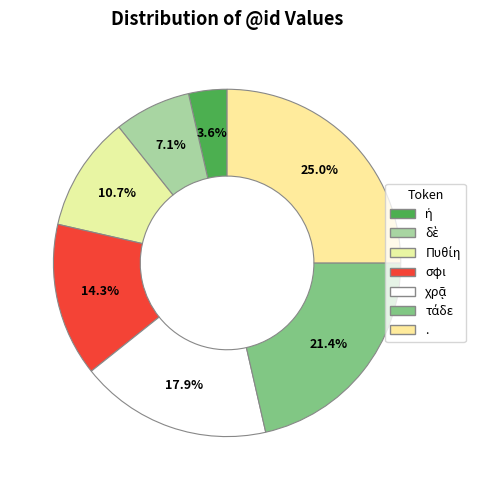

How many slices are in this pie chart?

7